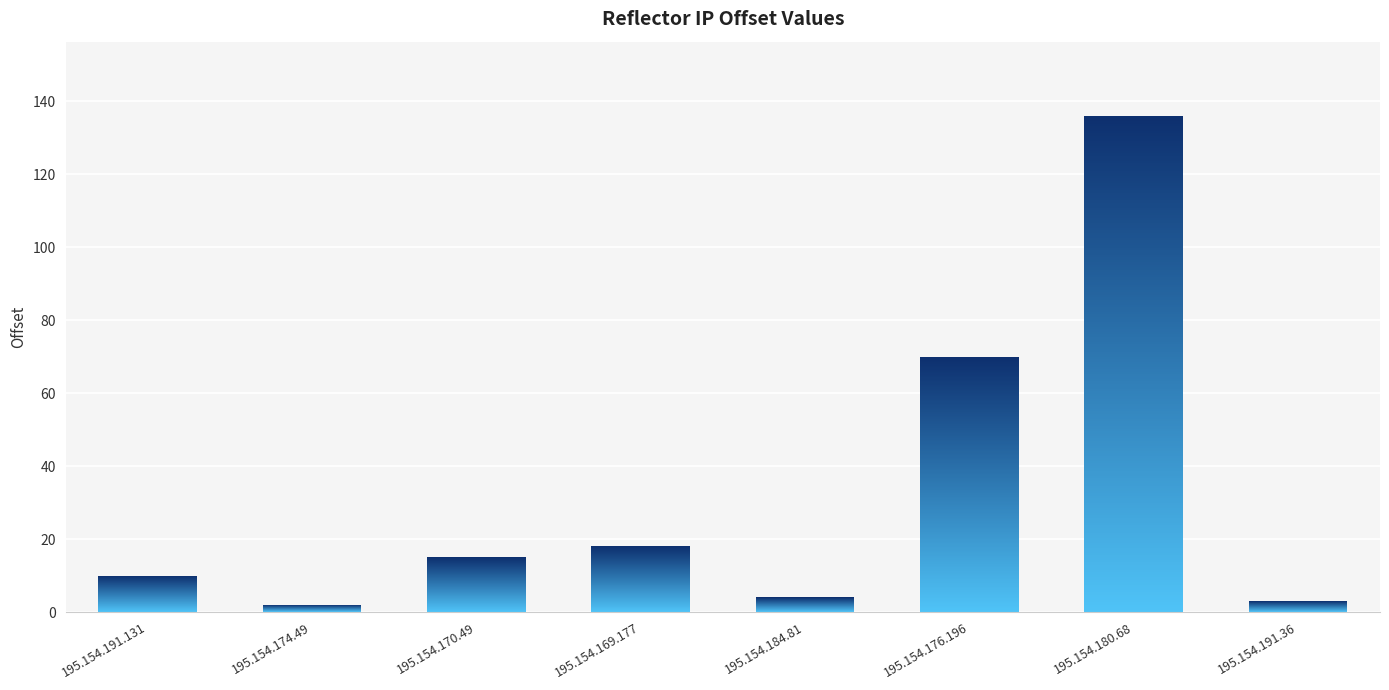

What is the value of the 8th bar from the left?

3